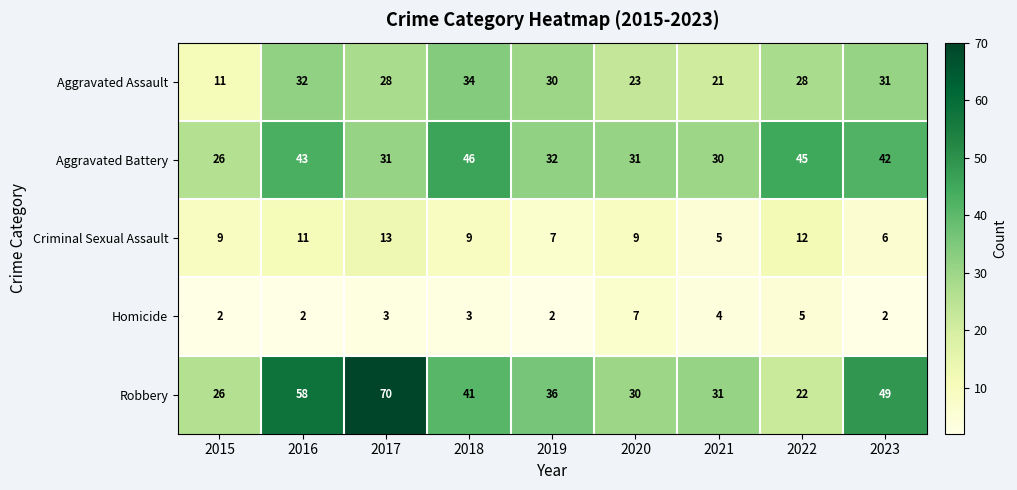

Between 2015 and 2023, which series saw the biggest shift?

Robbery